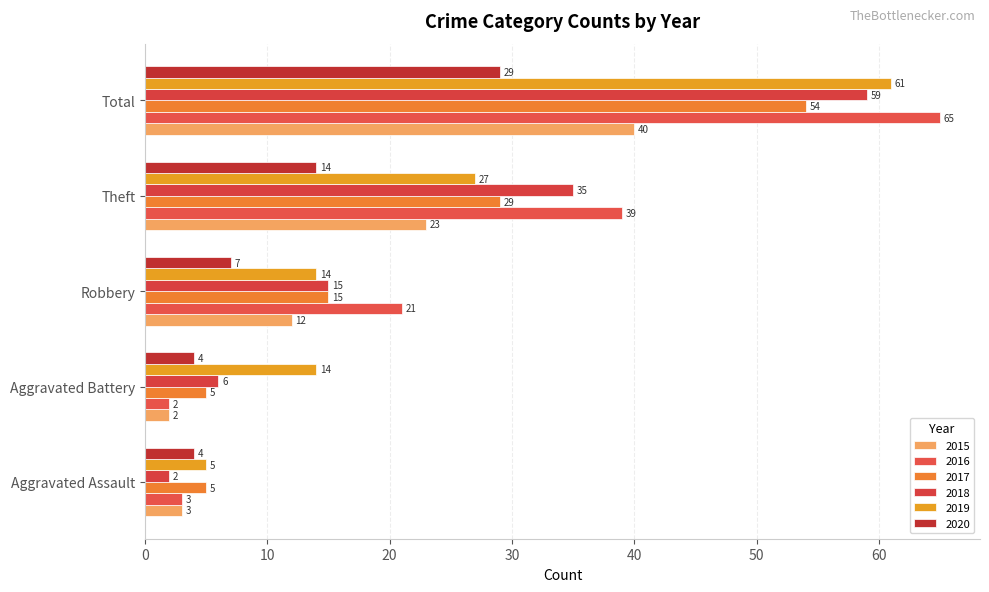

How many categories are shown in the chart?

5